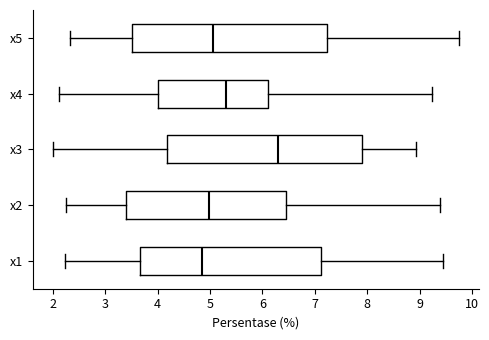

Which box has the furthest to the left median line?

x1